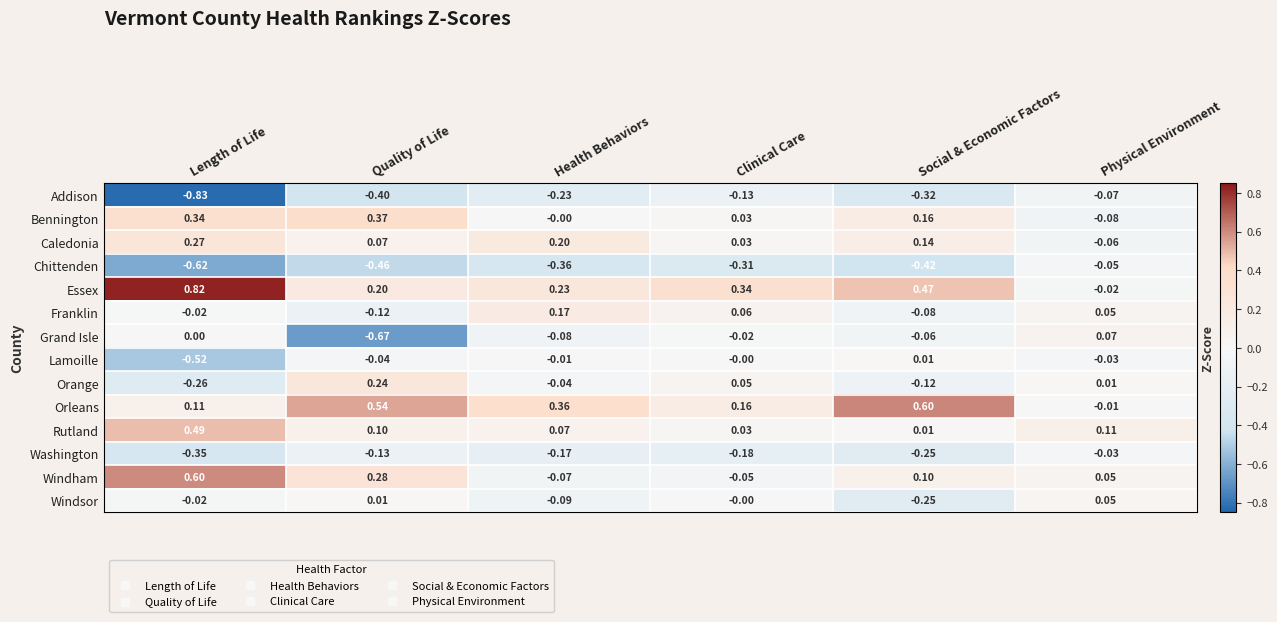

Which series has the largest total across all categories?

Essex